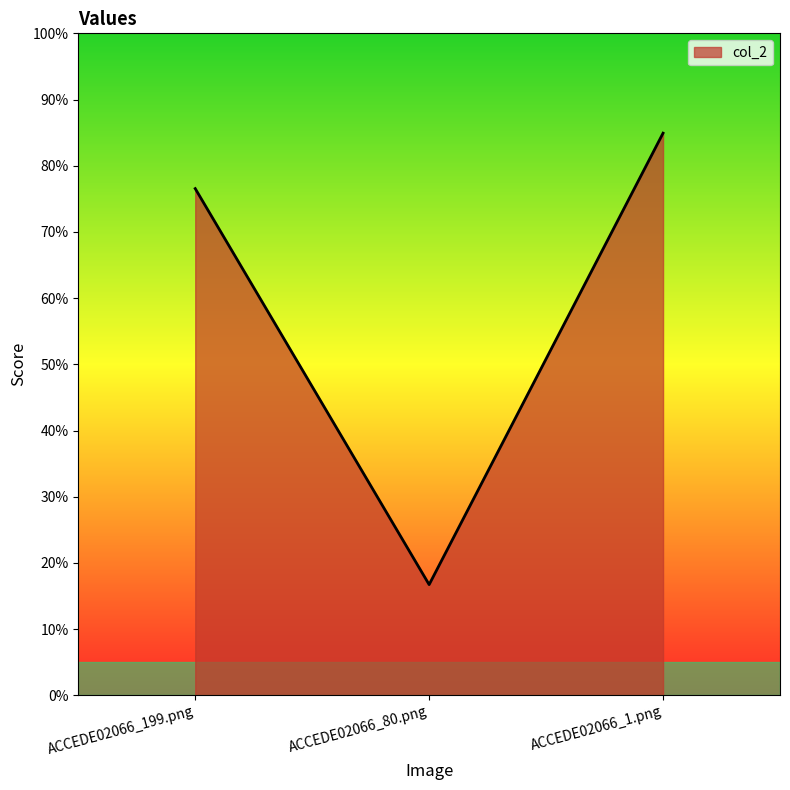

Count the number of data series in this chart.

1